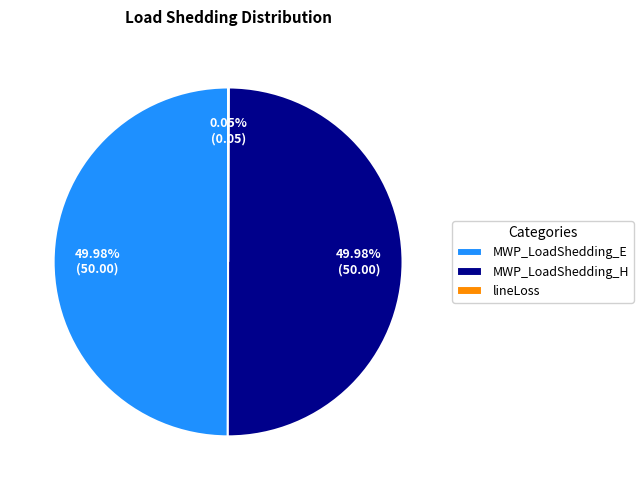

Do MWP_LoadShedding_H and MWP_LoadShedding_E together represent more than half of the pie?

Yes